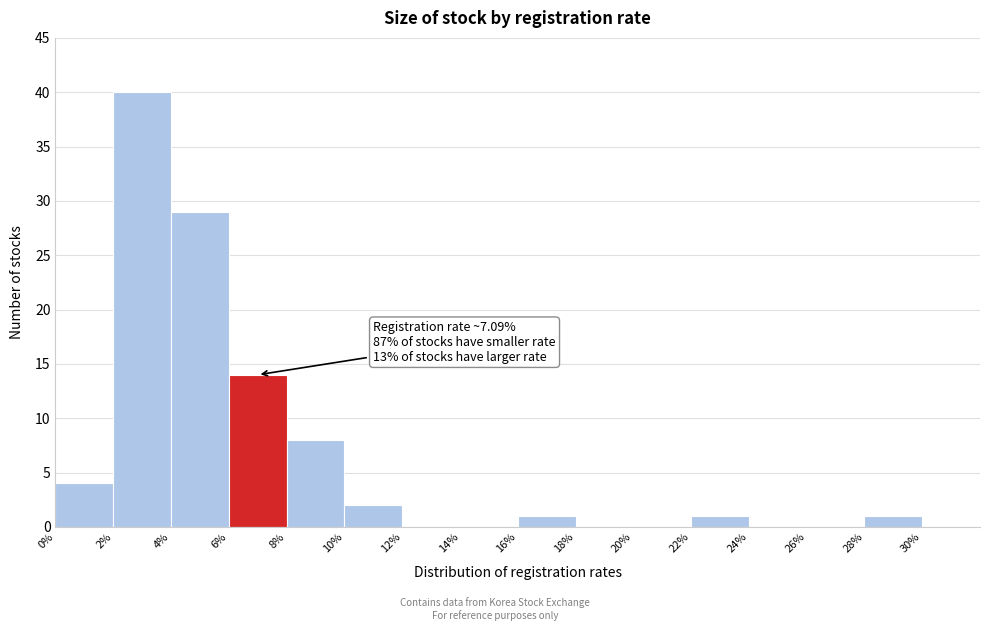

Over which range of the x-axis is the bar tallest?

2% to 4%